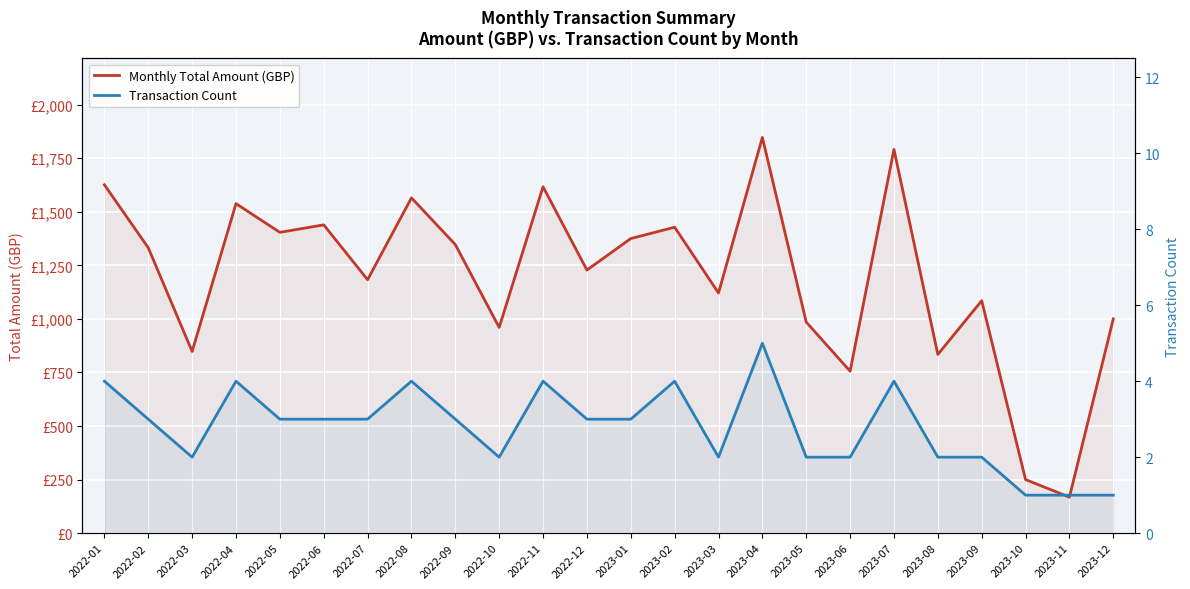

How many lines are shown in the chart?

2